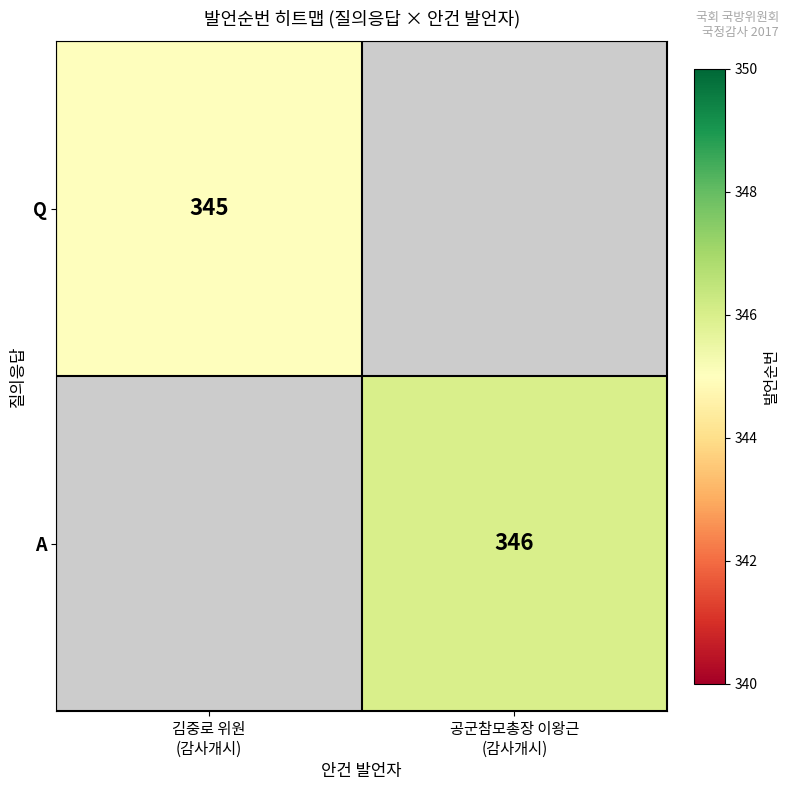

How many positive values does the Q series have?

1